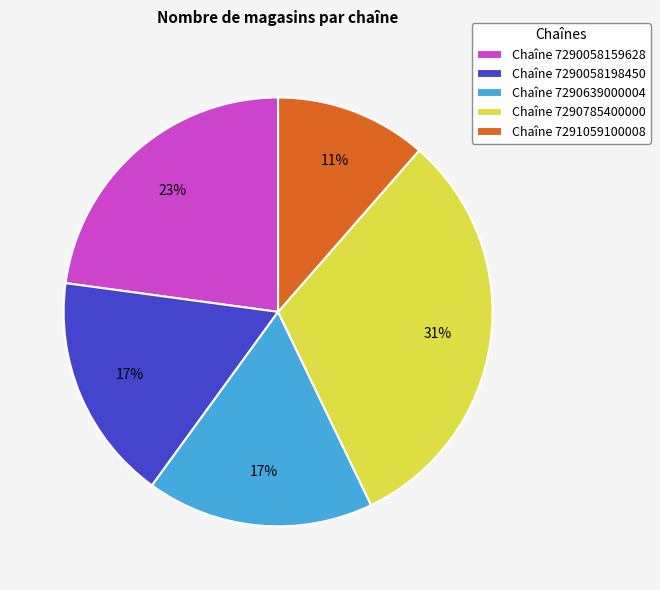

What is the largest slice in the pie chart?

Chaîne 7290785400000